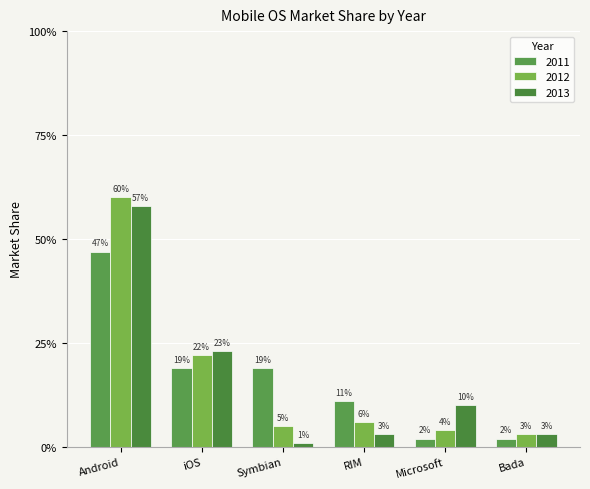

Is it true that 2013 equals 0.1 at iOS?

False